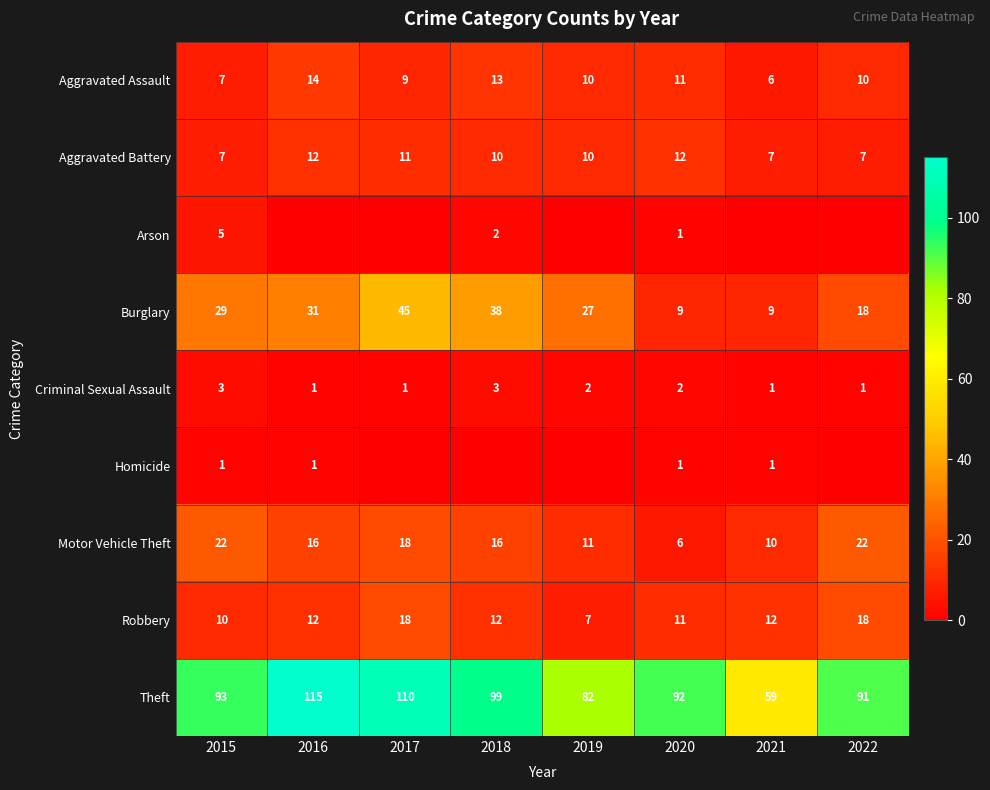

What is the maximum value for Theft?

115